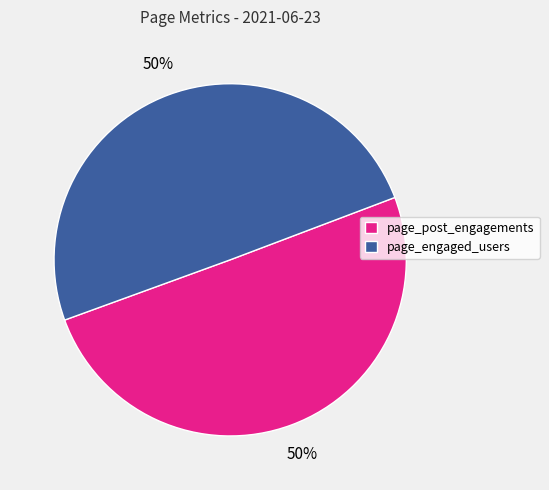

What is the ratio of the value at page_post_engagements to the value at page_engaged_users?

1.0